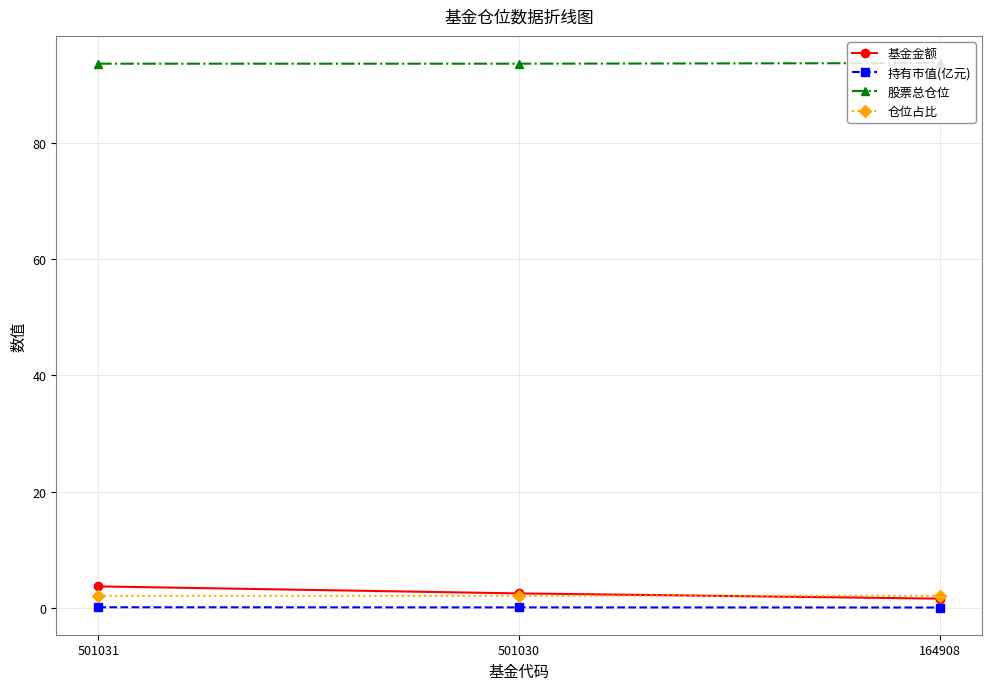

Which series has the largest range (max minus min)?

基金金额